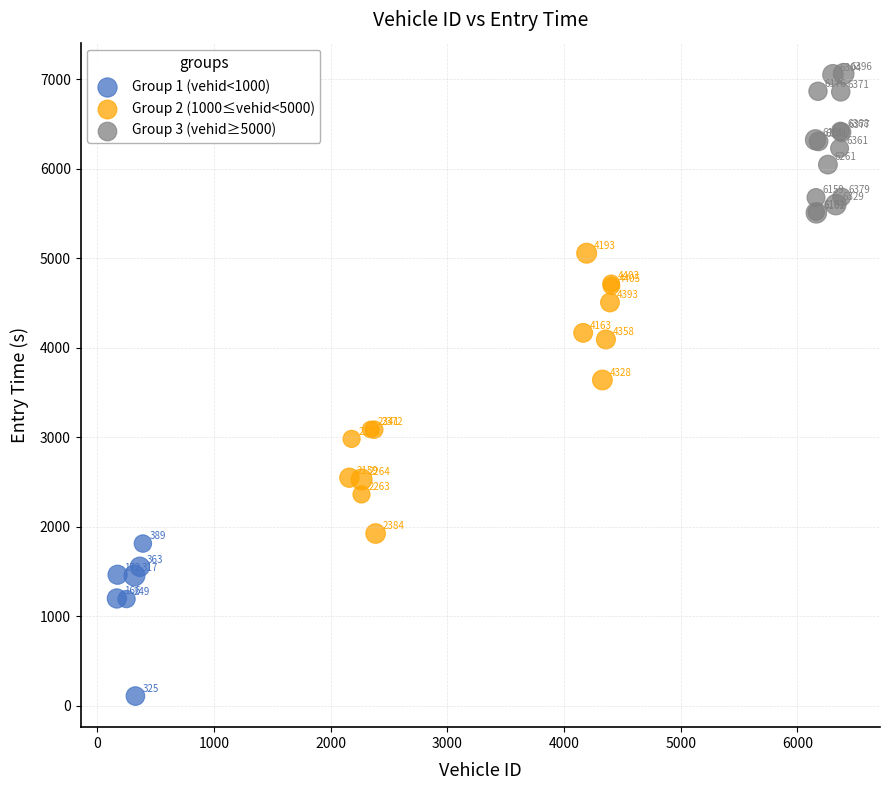

Which series reaches the maximum Y coordinate?

Group 3 (vehid≥5000)